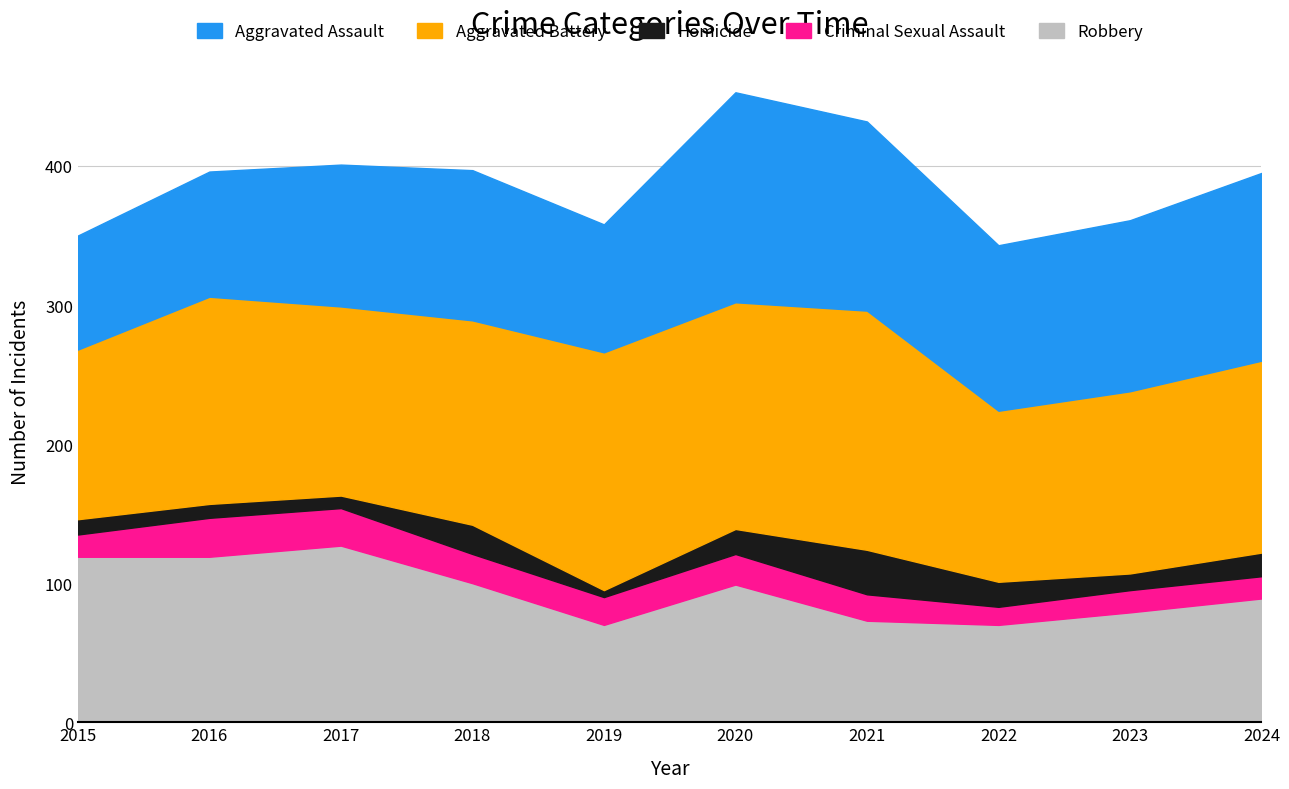

True or false: Aggravated Battery and Robbery cross at least once.

False